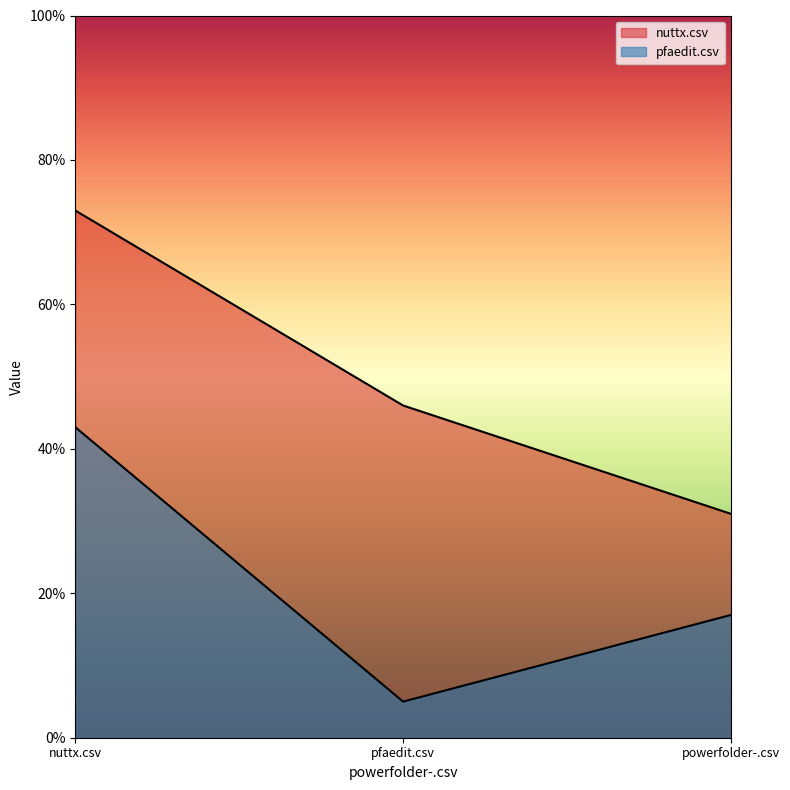

What is the difference between the second highest and minimum values in the nuttx.csv series?

0.2